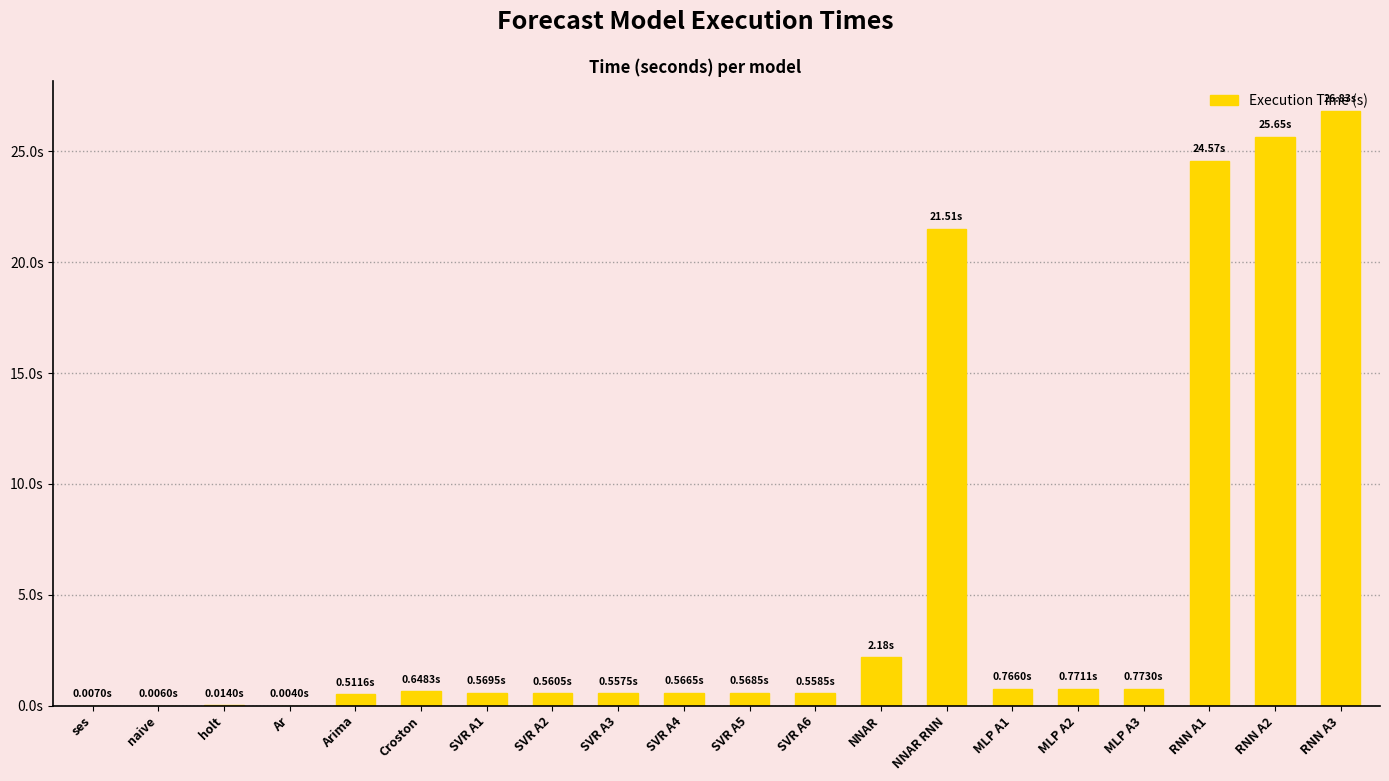

Which label corresponds to the smallest value in the chart?

Ar